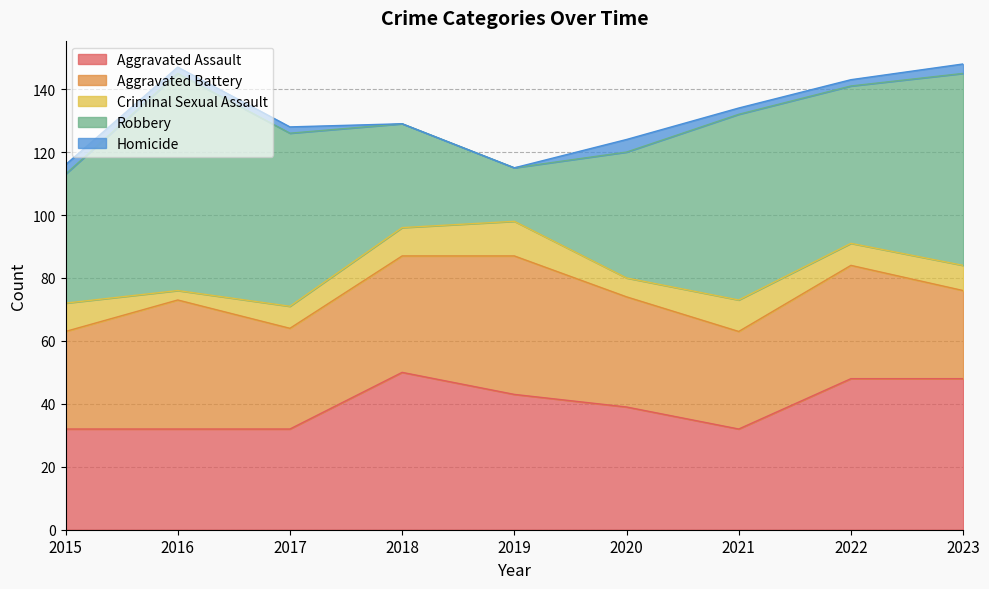

How many lines are shown in the chart?

5